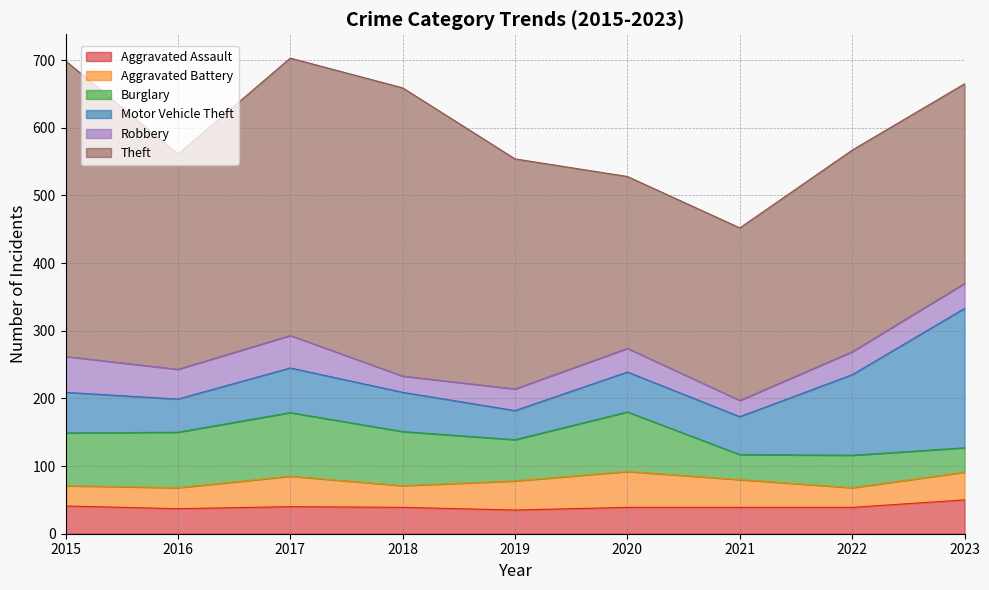

Which category has the lowest value in the Burglary series?

2023